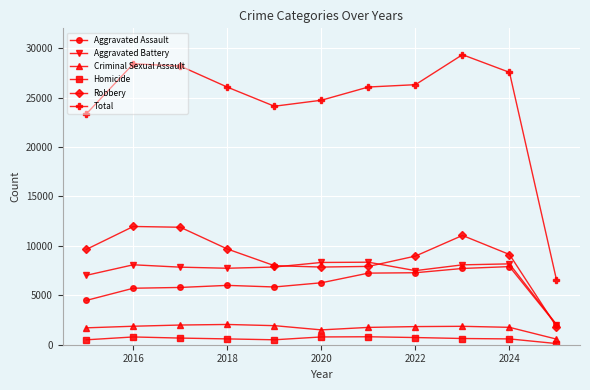

Which series has the widest spread of values?

Total